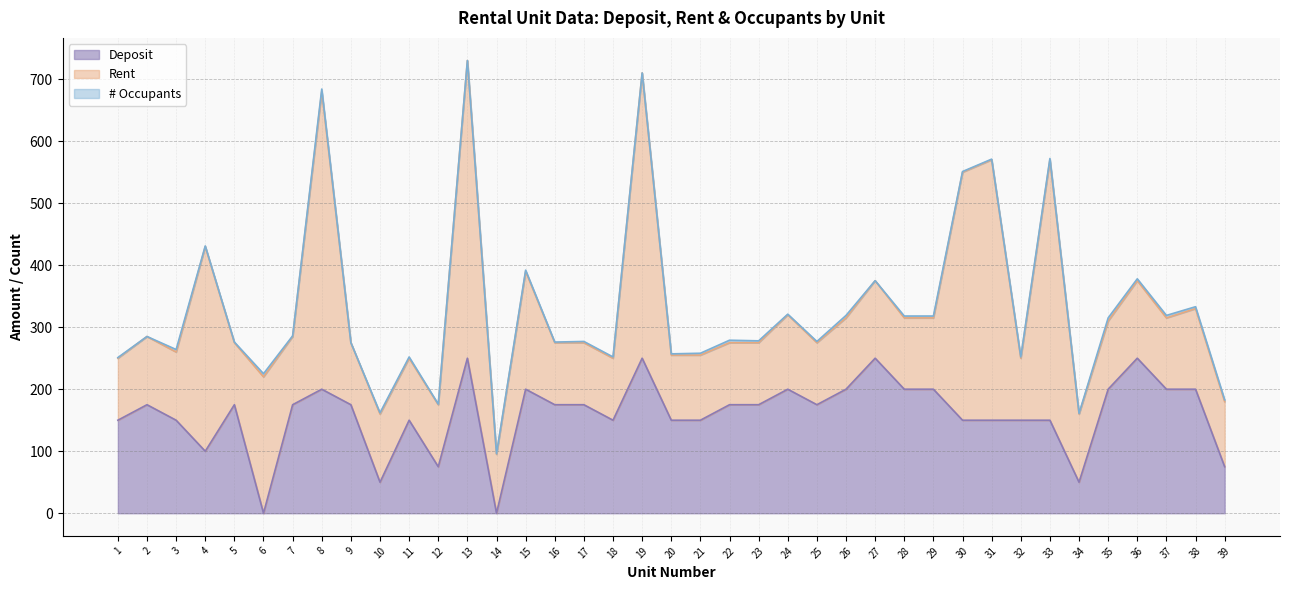

What is the difference between the maximum and minimum values in the Rent series?

385